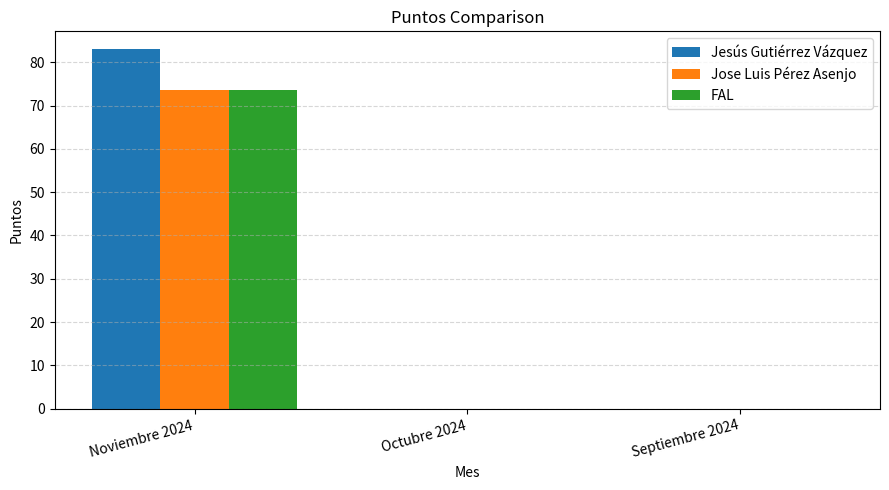

Are the bars grouped side by side (vs. stacked)?

Yes